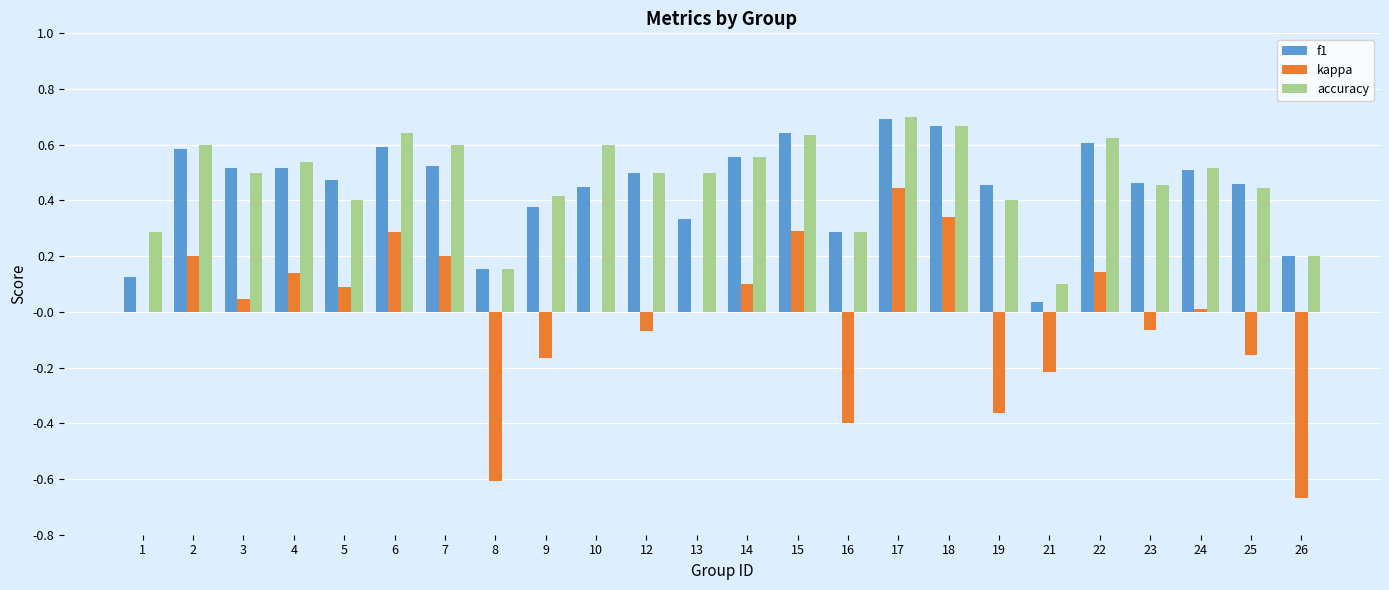

What is the sum of all accuracy values?

11.3